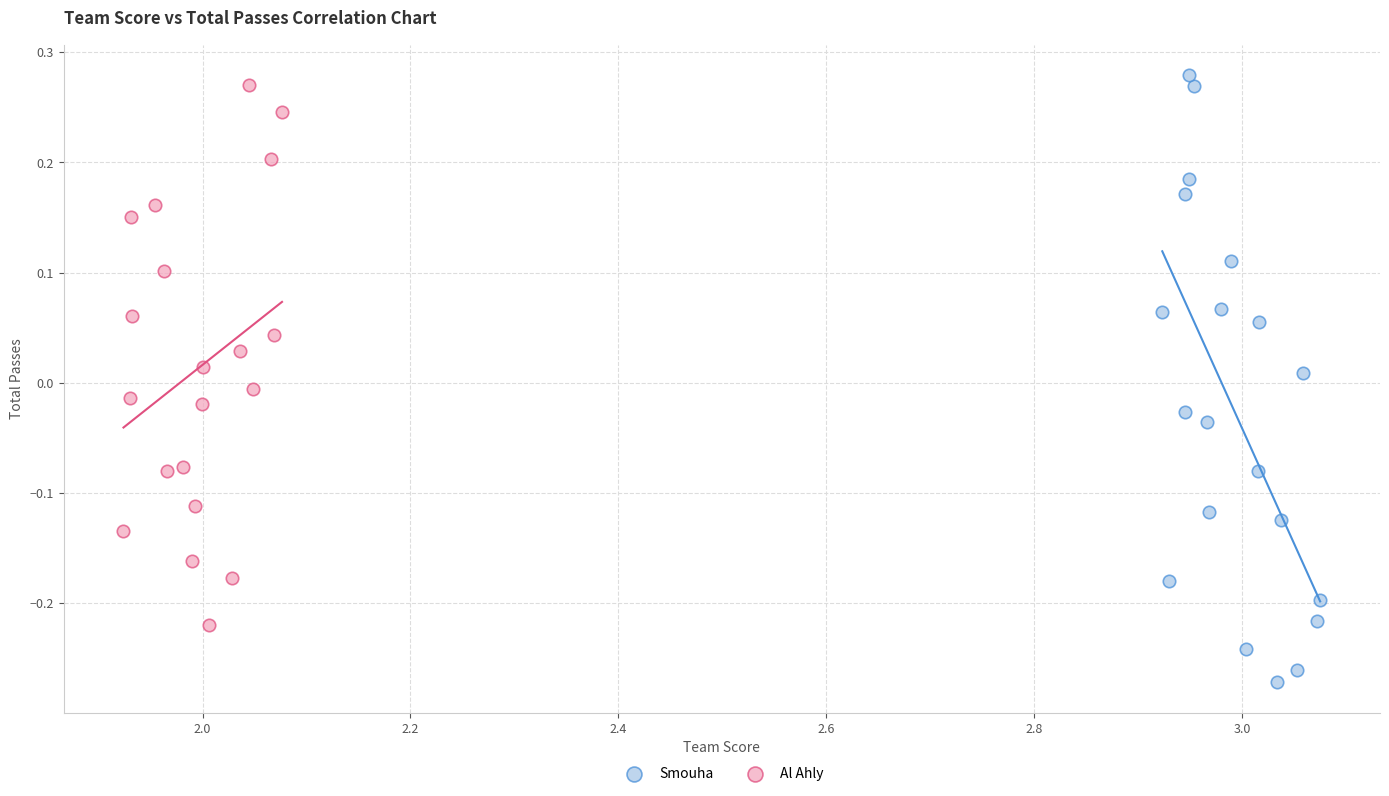

Which series has the widest spread of Y values?

Smouha